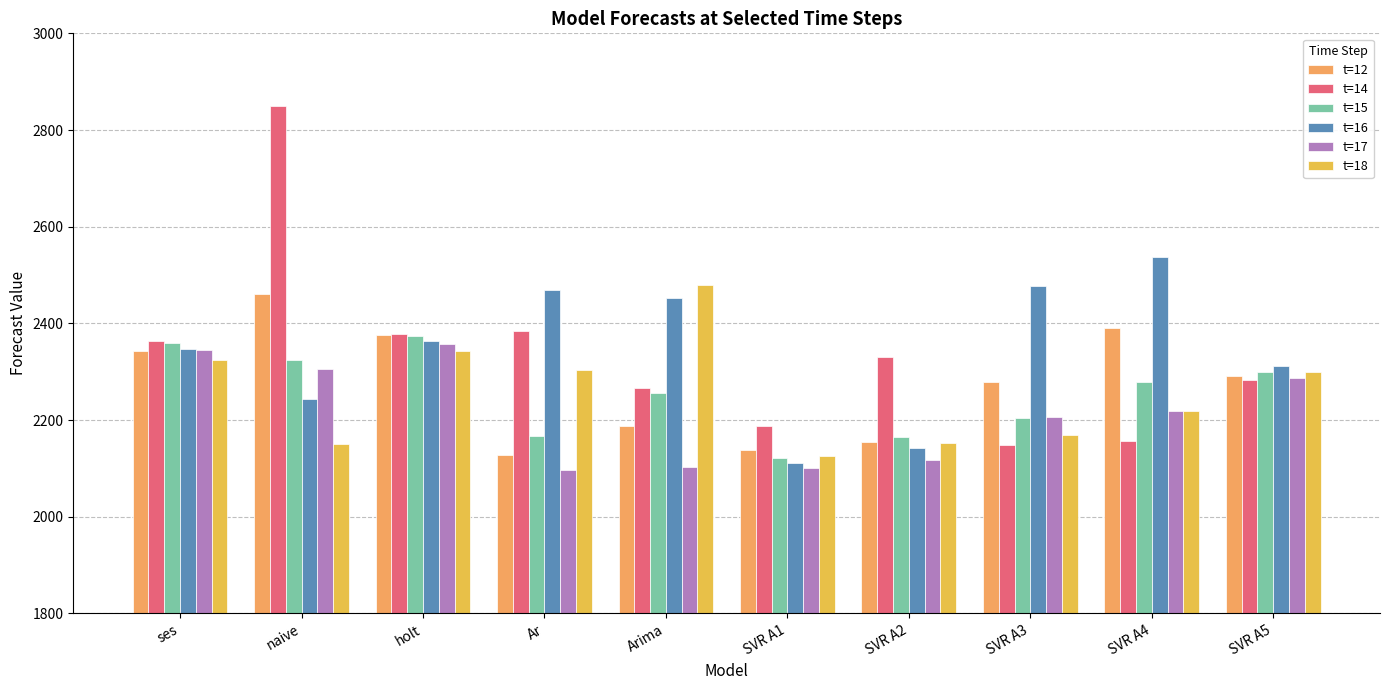

What is the label of the 3rd bar from the right?

SVR A3